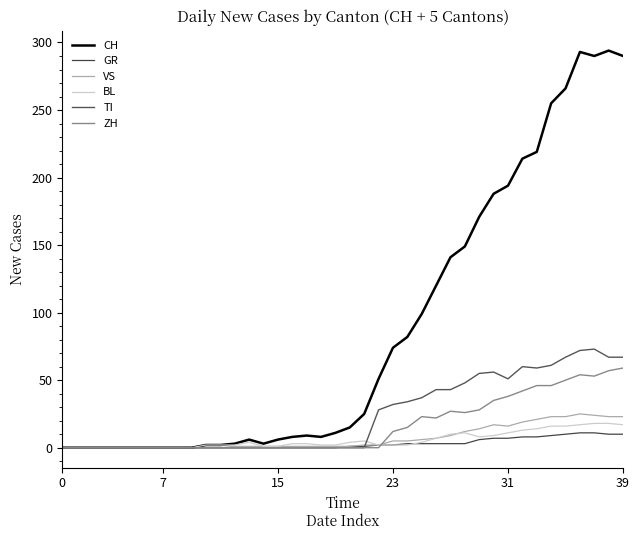

At which category is the sum across all series the highest?

36